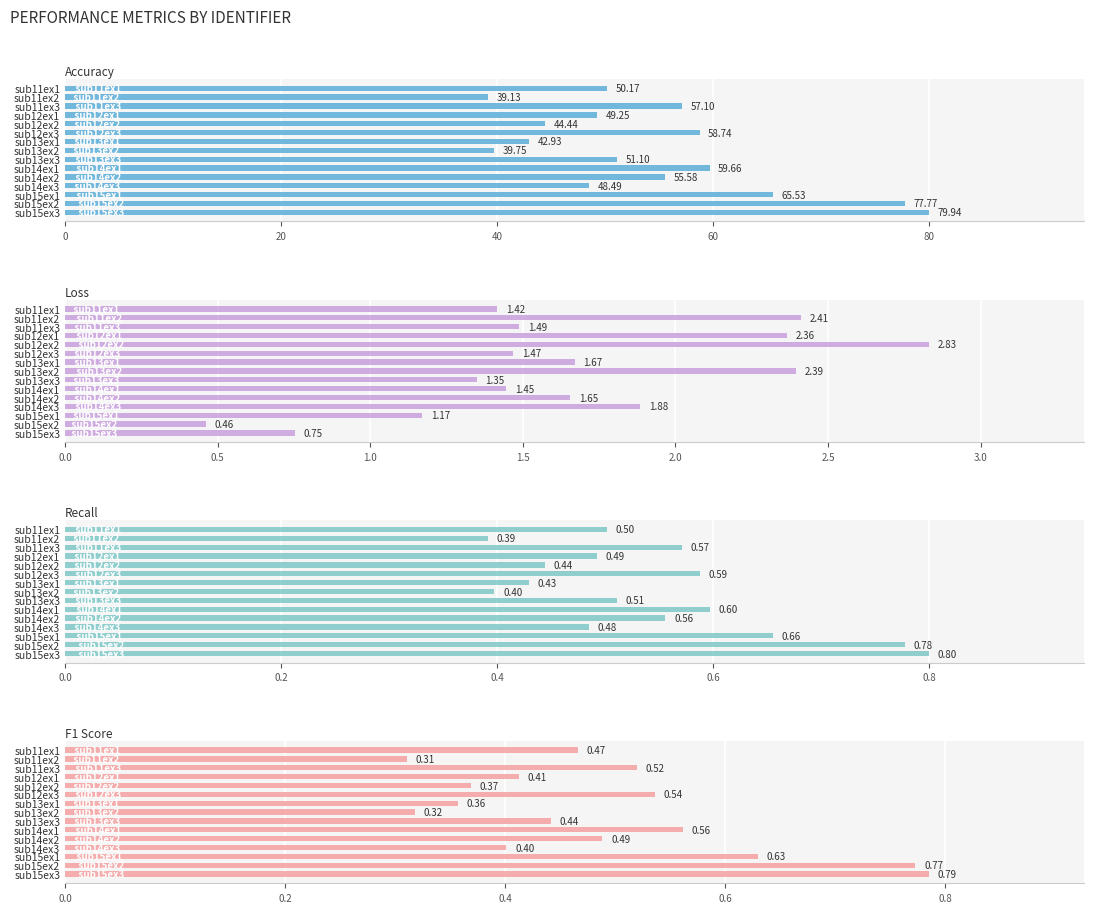

How many groups of bars are there?

15